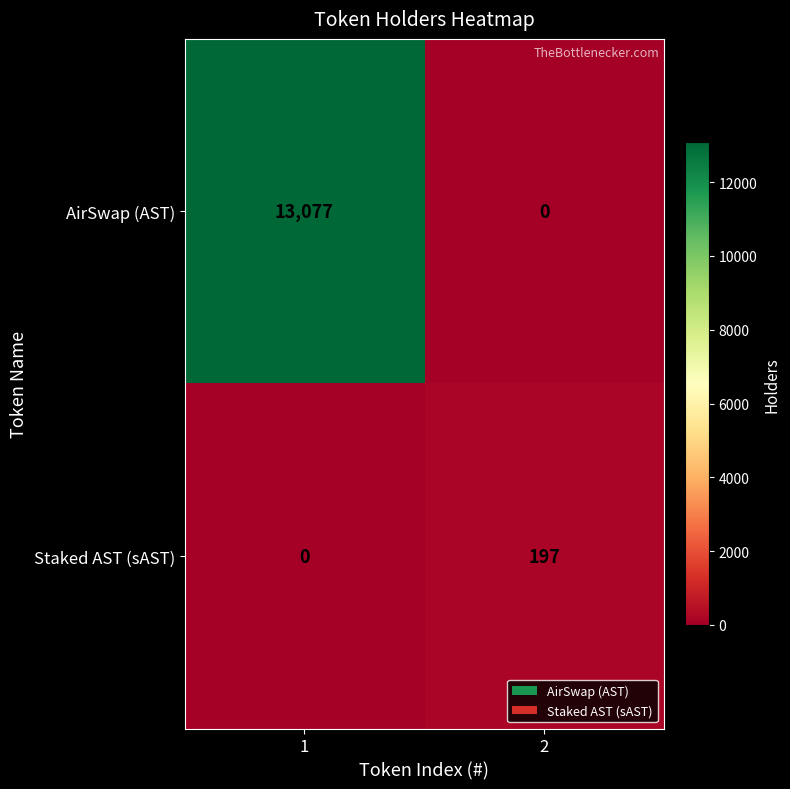

What is the maximum value shown in the chart?

13077